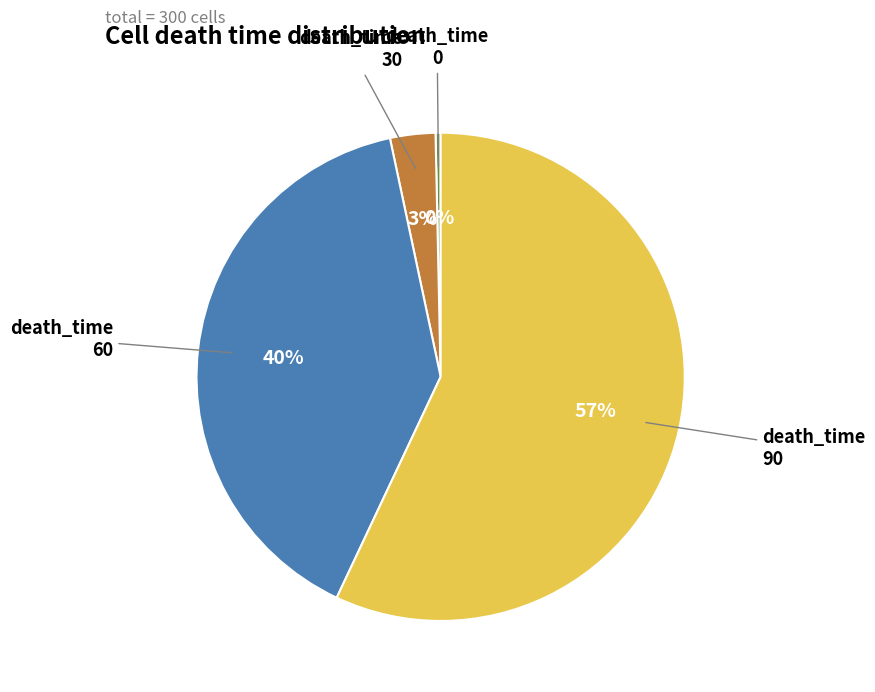

Is there any slice that represents more than half of the pie?

Yes